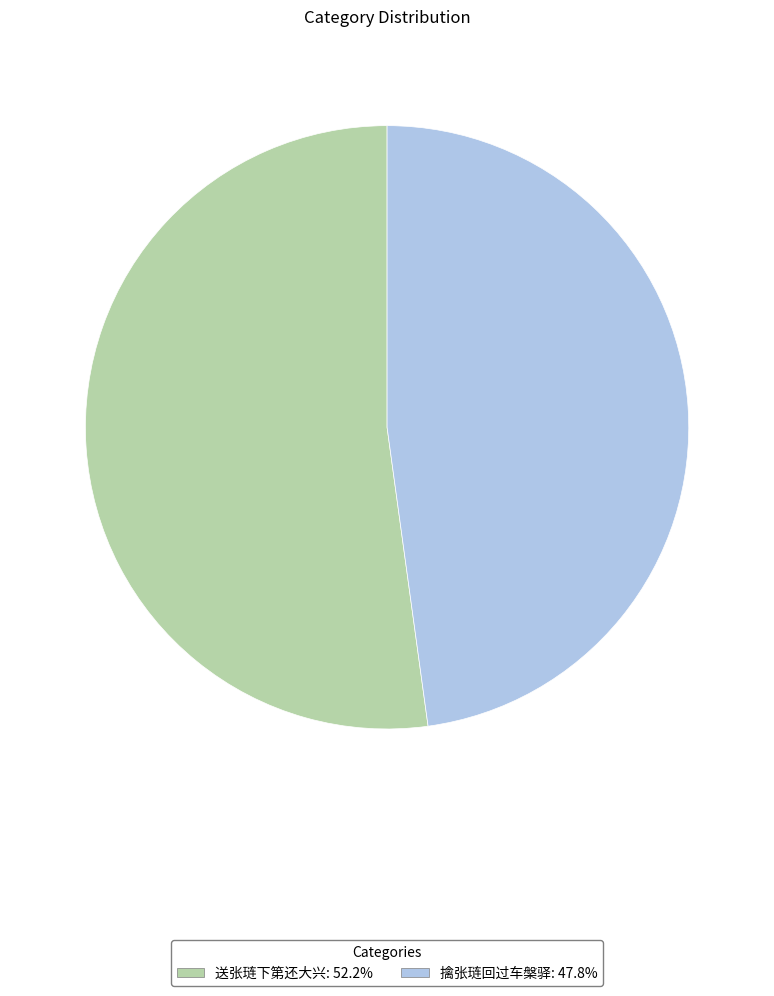

Is there a majority slice in this chart?

Yes